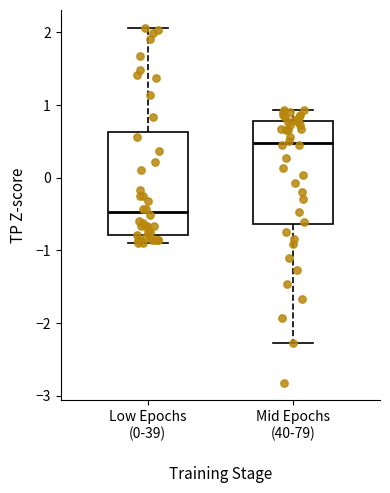

Reading left to right, read every box against the y-axis: the position of its median line, the range the box covers, and the ends of its whiskers. The values are not printed on the chart, so give them approximately, as read against the axis.

Low Epochs (0-39): median -0.5, box -0.8 to 0.6, whiskers -0.9 to 2.1
Mid Epochs (40-79): median 0.5, box -0.6 to 0.8, whiskers -2.3 to 0.9